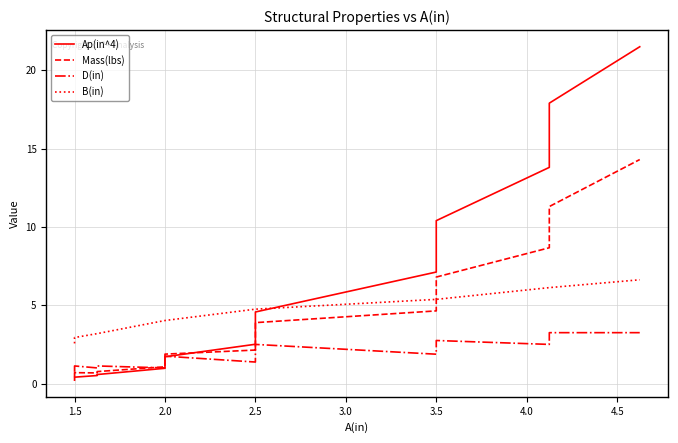

Reading left to right, extract all data points from this chart.

Ap(in^4): 0.2	0.4	0.5	0.6	1.0	1.2	1.5	1.7	2.5	3.2	3.7	4.6	7.1	8.5	10.4	13.8	17.9	21.5
Mass(lbs): 0.4	0.7	0.7	0.8	1.1	1.3	1.6	1.9	2.1	2.7	3.1	3.9	4.6	5.6	6.8	8.7	11.3	14.3
D(in): 0.8	1.1	1.0	1.1	1.0	1.2	1.5	1.8	1.4	1.8	2.0	2.5	1.9	2.2	2.8	2.5	3.2	3.2
B(in): 2.6	2.9	3.2	3.2	4.0	4.0	4.0	4.0	4.8	4.8	4.8	4.8	5.4	5.4	5.4	6.1	6.1	6.6